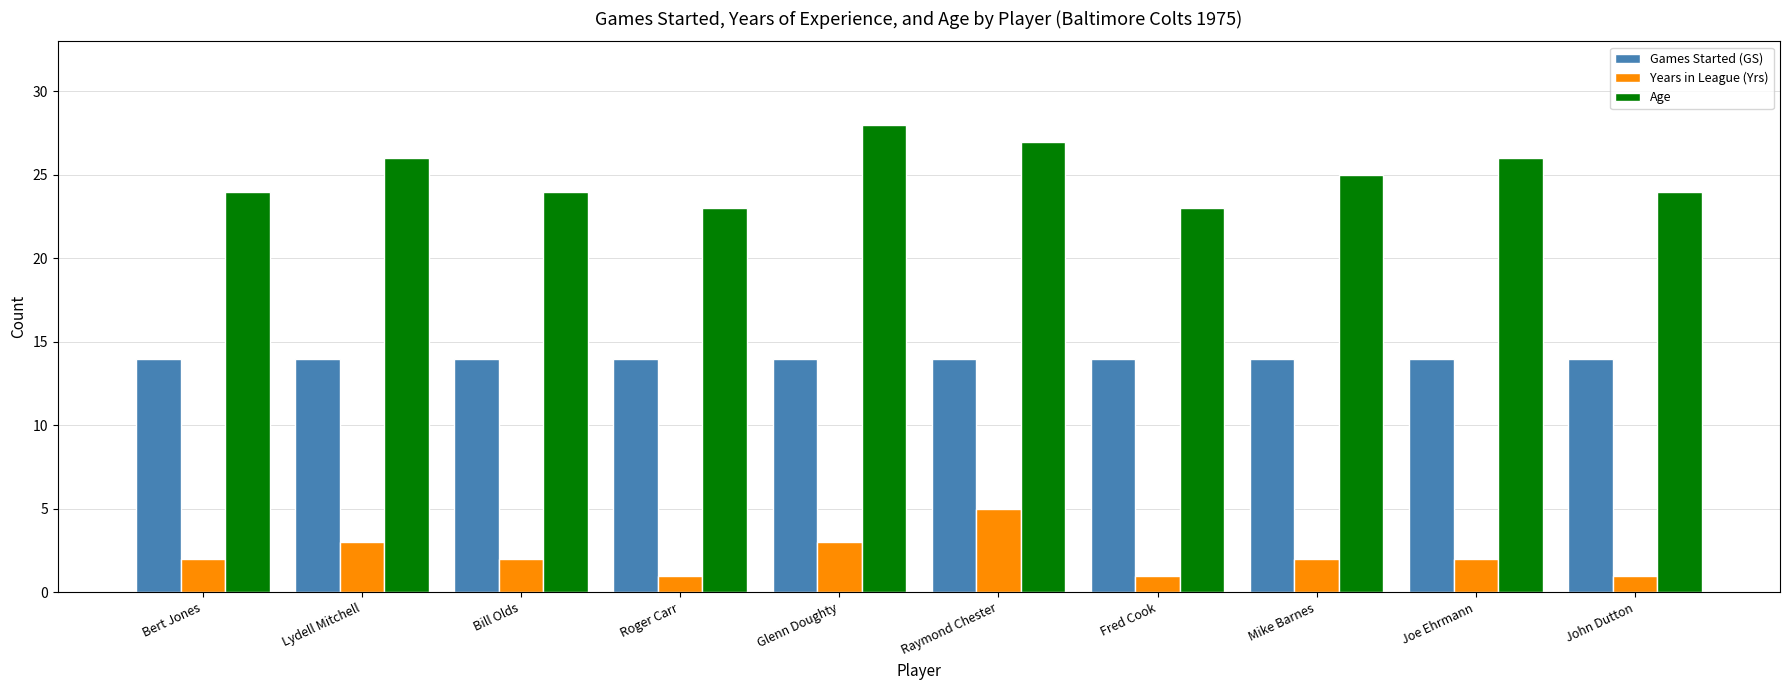

Which series has the largest total across all categories?

Age